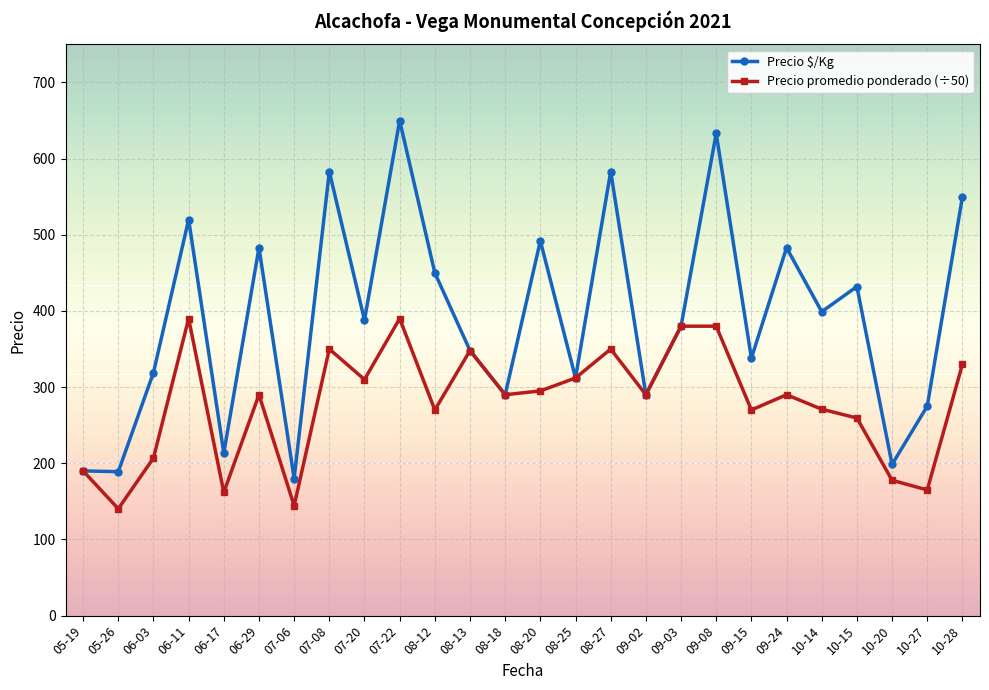

What is the label of the 13th point from the left?

08-18